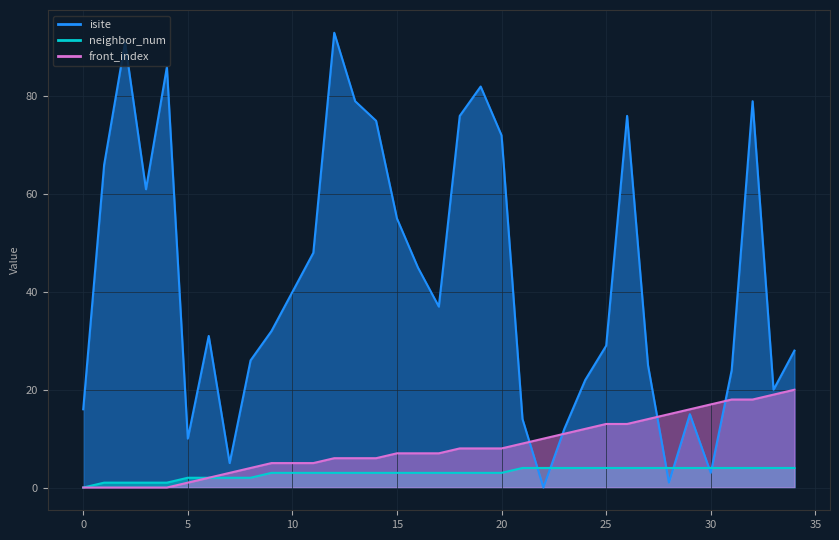

What is the total value across all series at 11?

56